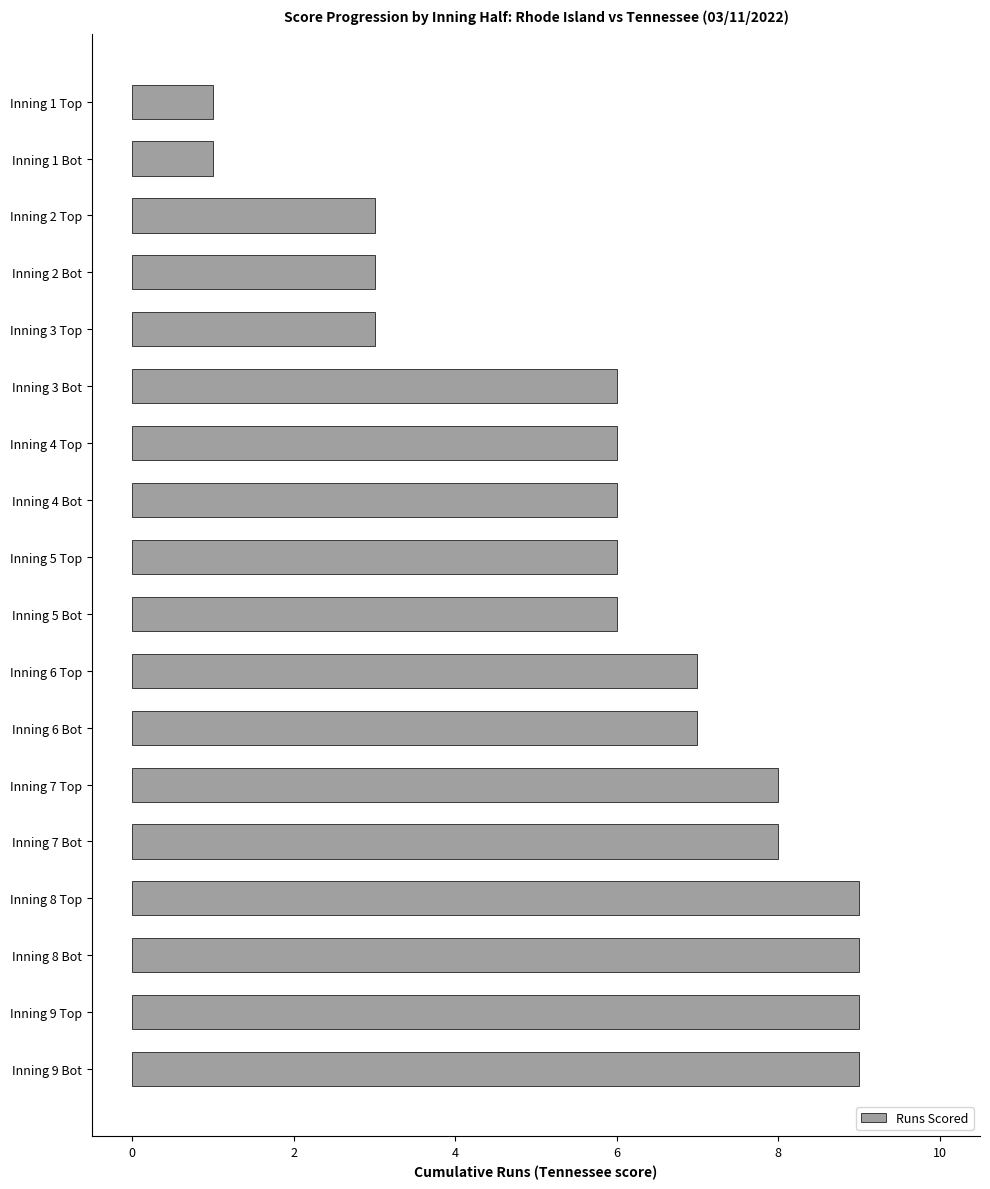

What is the average value?

6